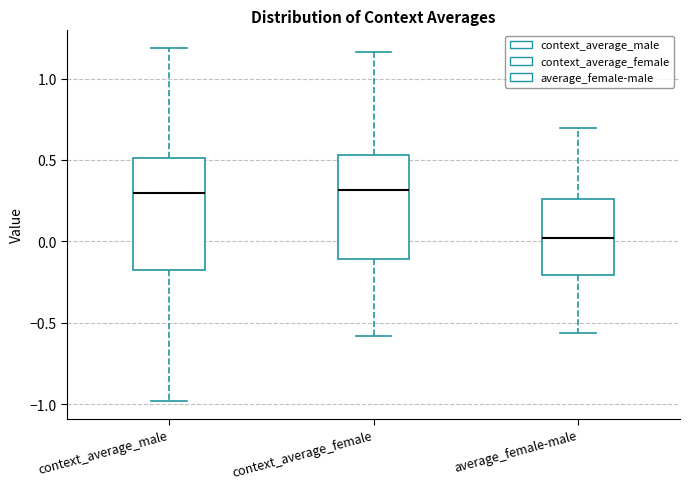

Reading left to right, read every box against the y-axis: the position of its median line, the range the box covers, and the ends of its whiskers. The values are not printed on the chart, so give them approximately, as read against the axis.

context_average_male: median 0.30, box -0.15 to 0.50, whiskers -1.00 to 1.20
context_average_female: median 0.30, box -0.10 to 0.55, whiskers -0.60 to 1.15
average_female-male: median 0.00, box -0.20 to 0.25, whiskers -0.55 to 0.70